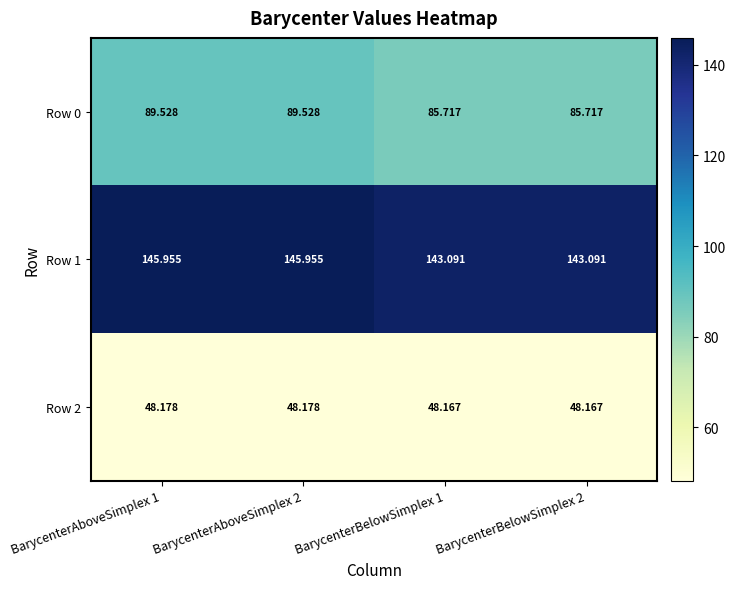

How many series are shown in this chart?

3